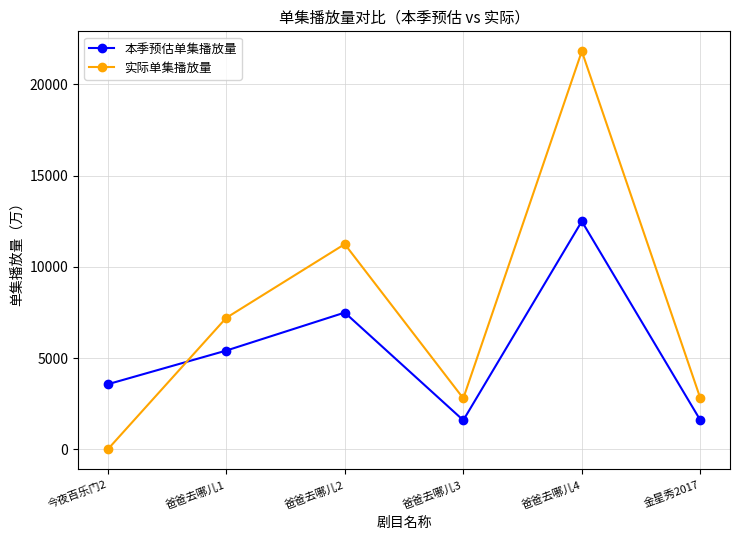

What is the sum of the 本季预估单集播放量 values at 爸爸去哪儿1 and 今夜百乐门2?

8988.1